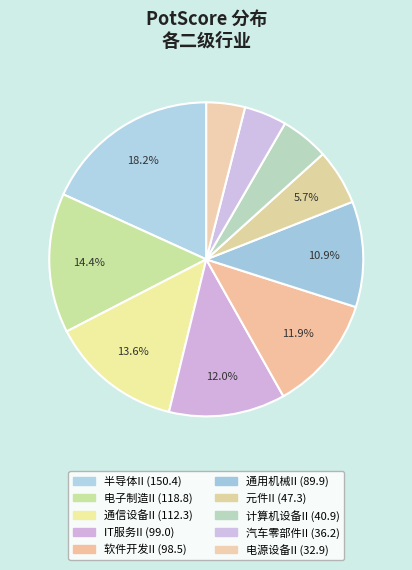

Combined, do 汽车零部件II and 软件开发II account for over 50%?

No